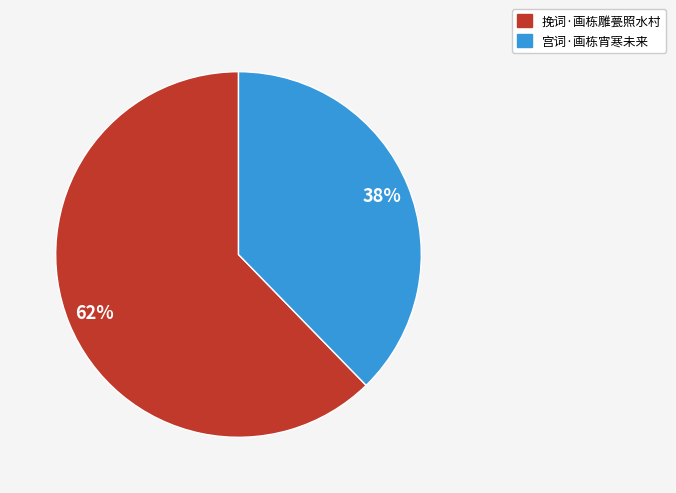

Rank the categories by value from lowest to highest.

宫词·画栋宵寒未来, 挽词·画栋雕甍照水村